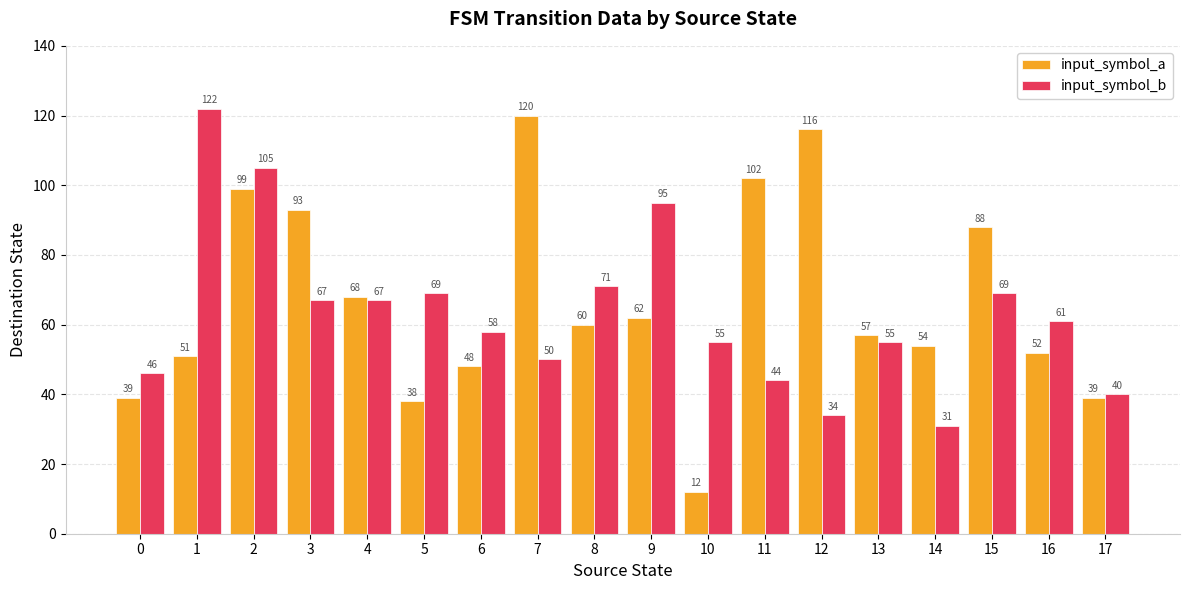

Which category has the highest value across all series?

1